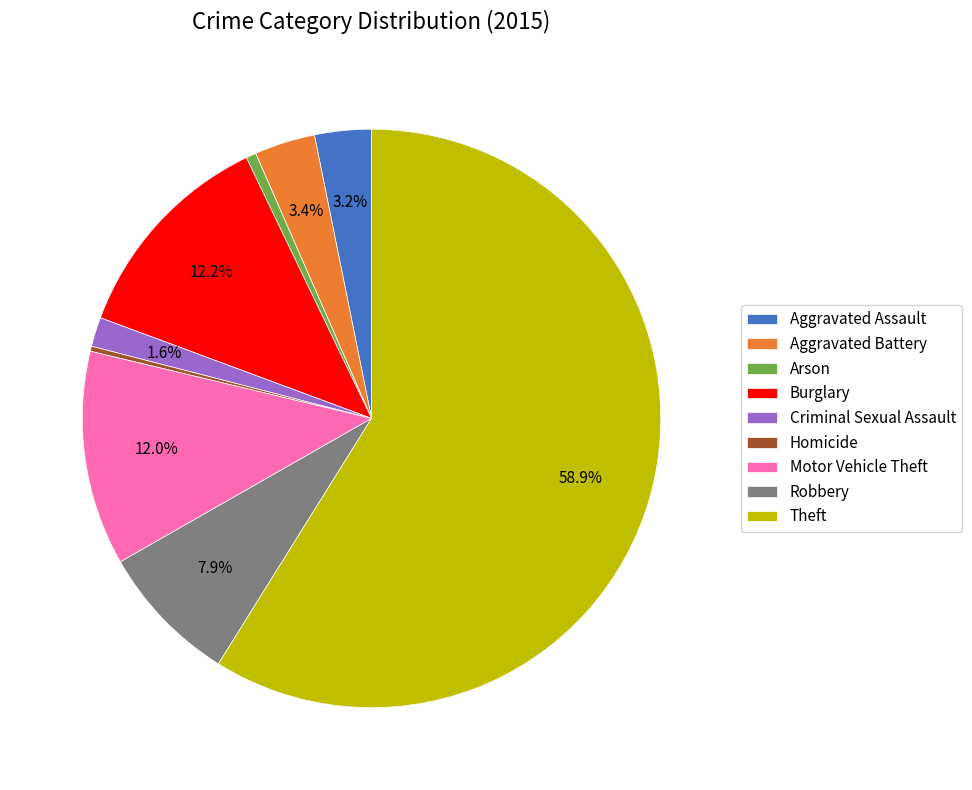

Which category has the biggest portion of the pie?

Theft